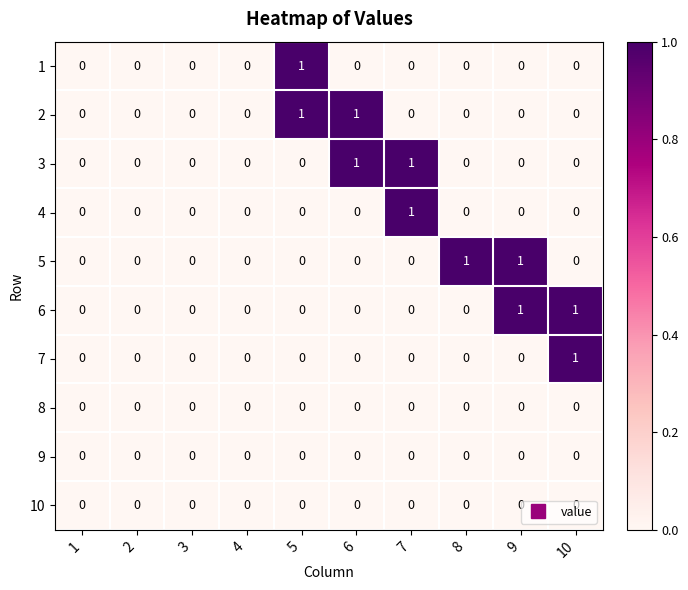

How many 6 values are between 0 and 1?

10